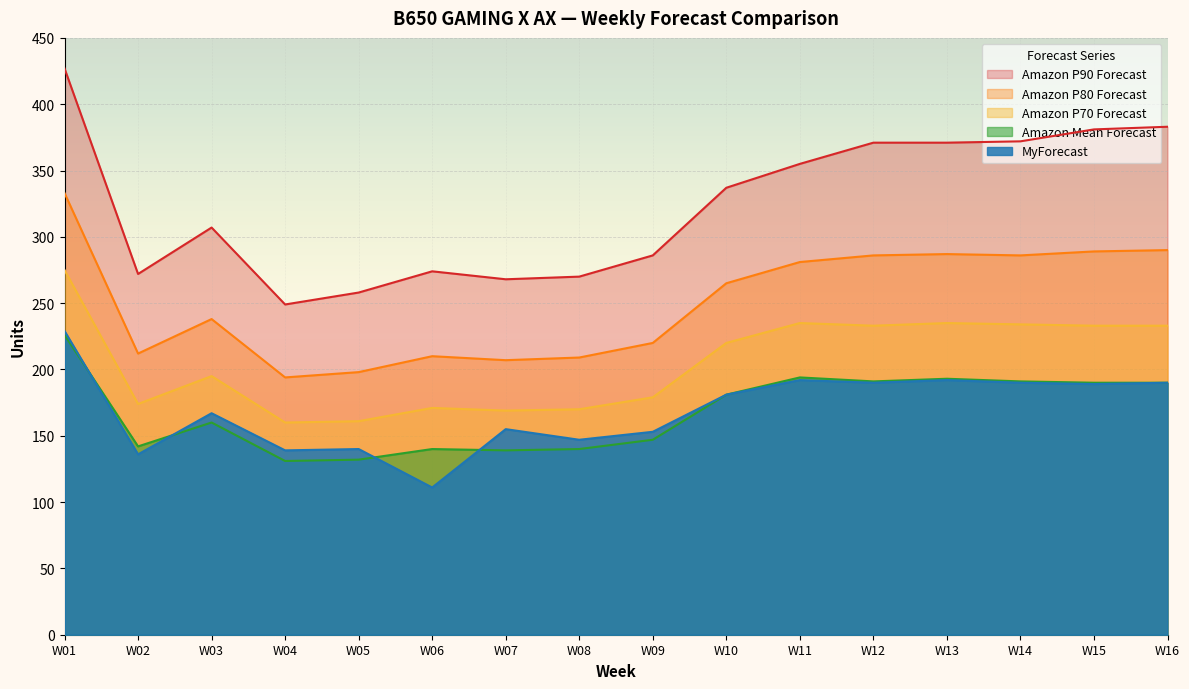

At which category is the sum across all series the highest?

W01